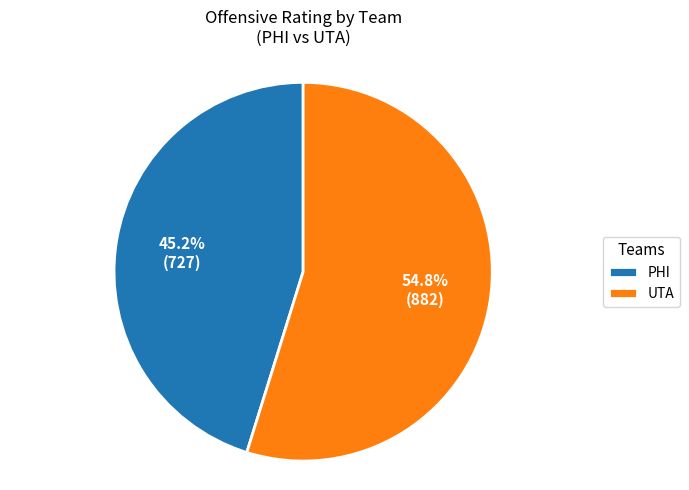

Does any single category account for the majority?

Yes